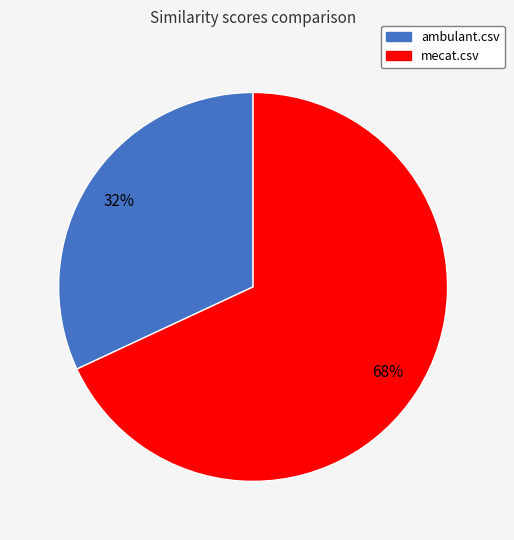

Rank the categories by value from lowest to highest.

ambulant.csv, mecat.csv